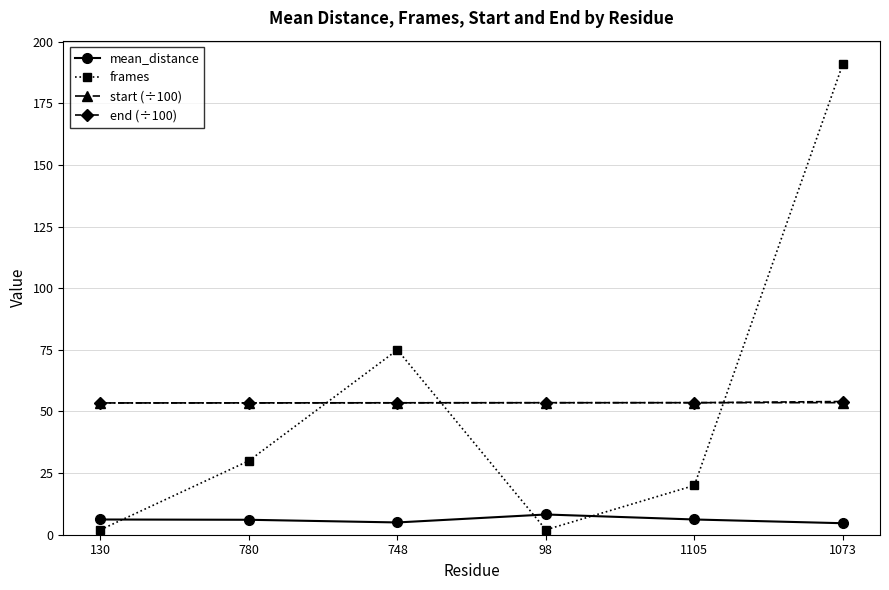

The end (÷100) series shows 53.6 at 98. True or false?

True